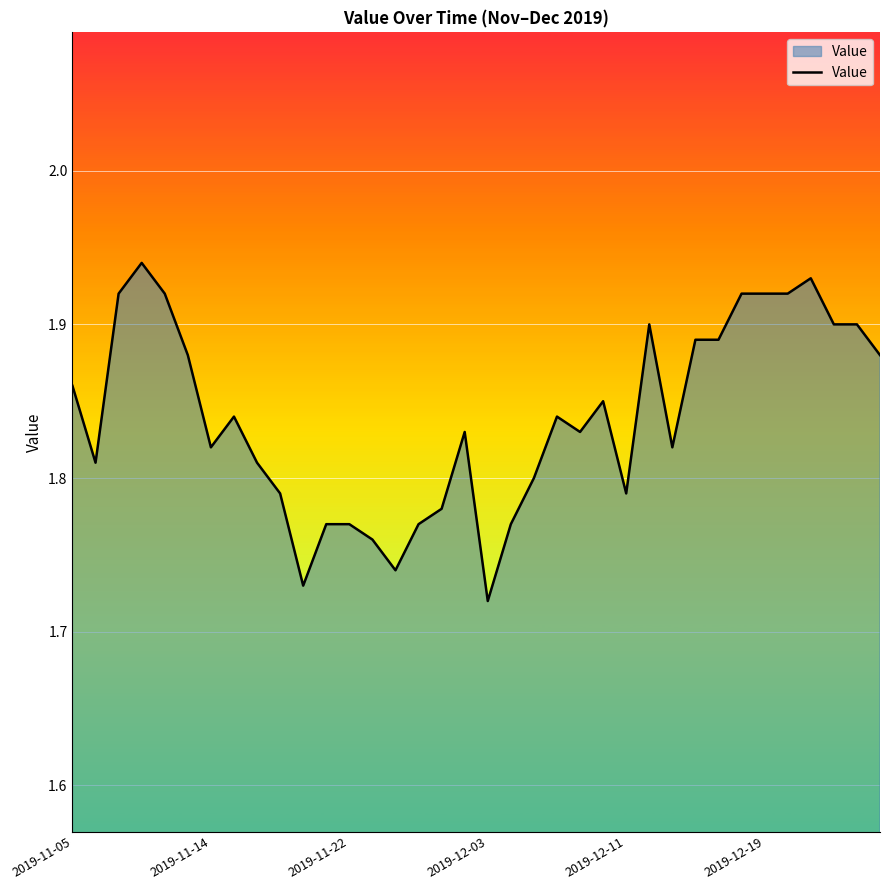

Does the chart display data point markers on the line(s)?

No